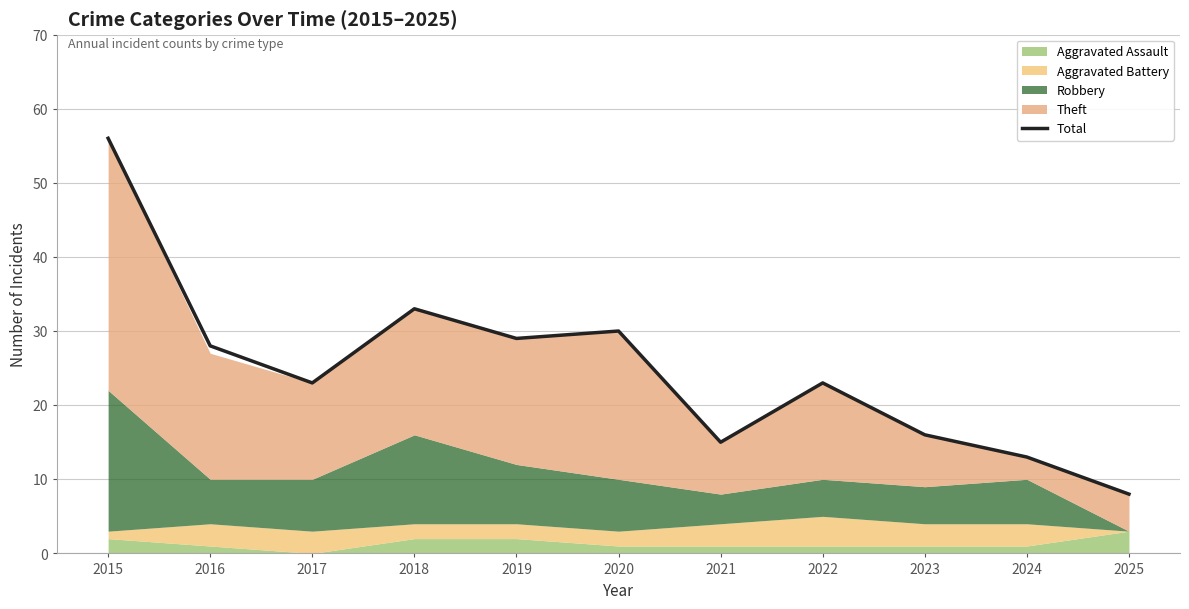

What value does the data have at 2018?

33